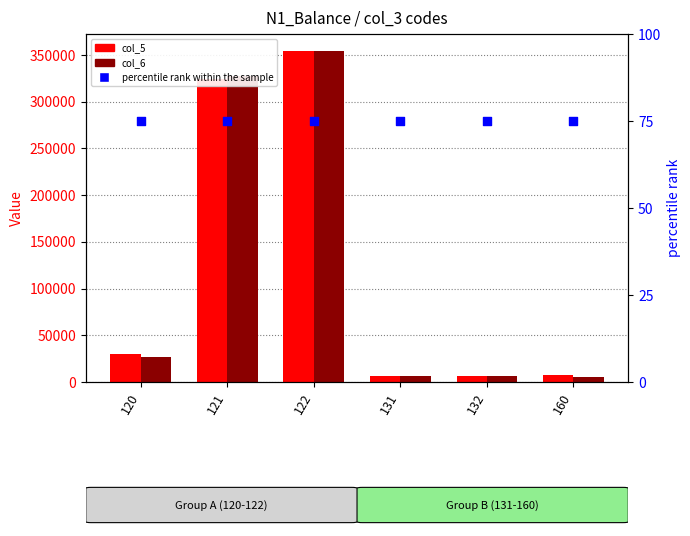

Which series has the largest total across all categories?

col_5